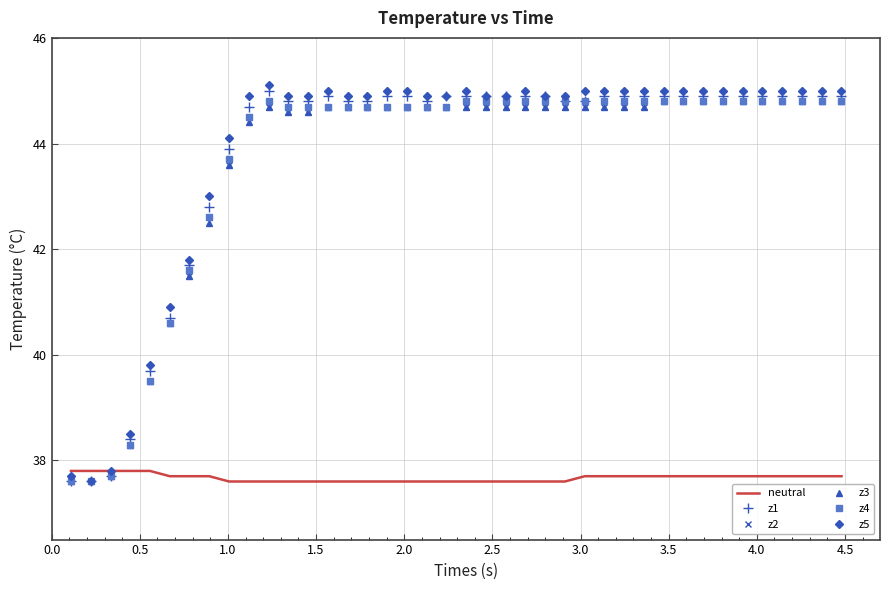

What is the maximum value shown in the chart?

45.1